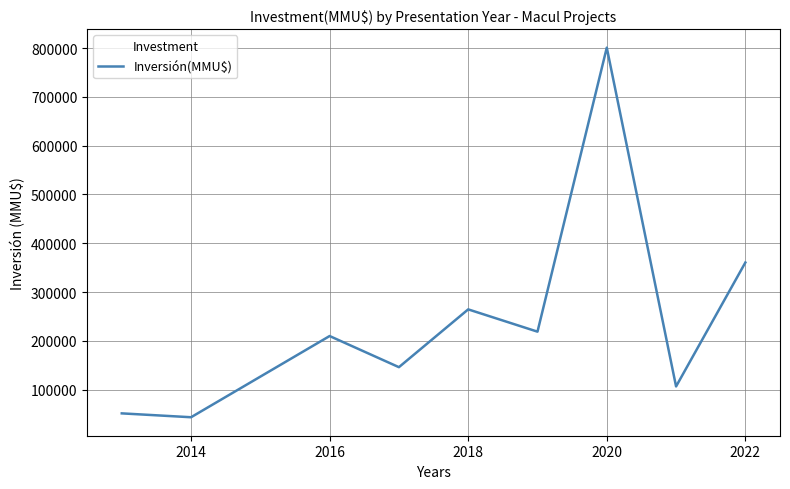

What is the difference between the maximum and minimum values?

757466